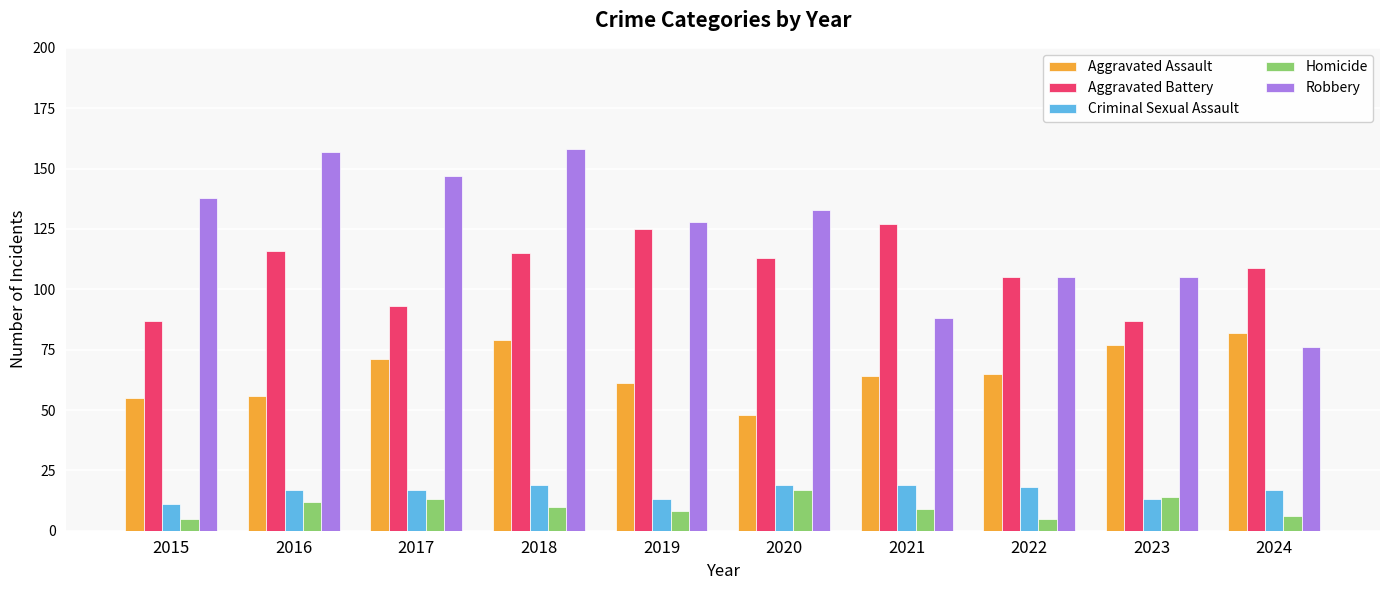

What is the total value across all series at 2021?

307